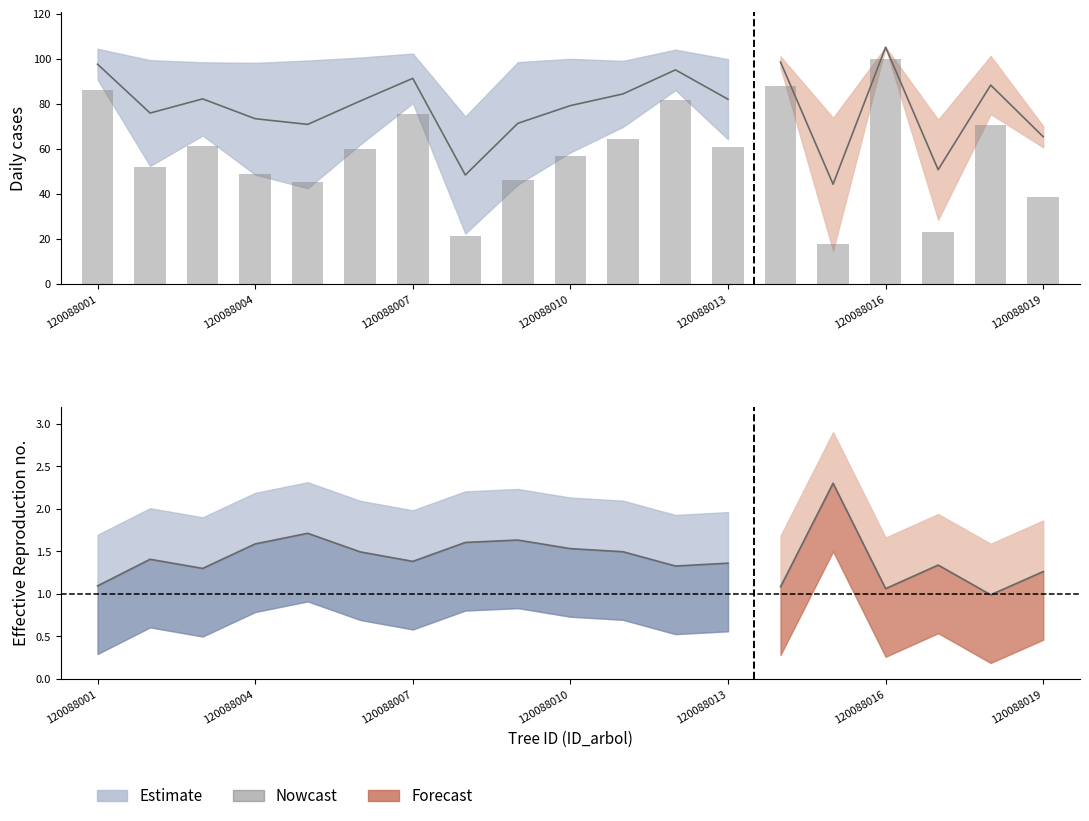

Is it true that the value at 120088019 is 38.7?

True